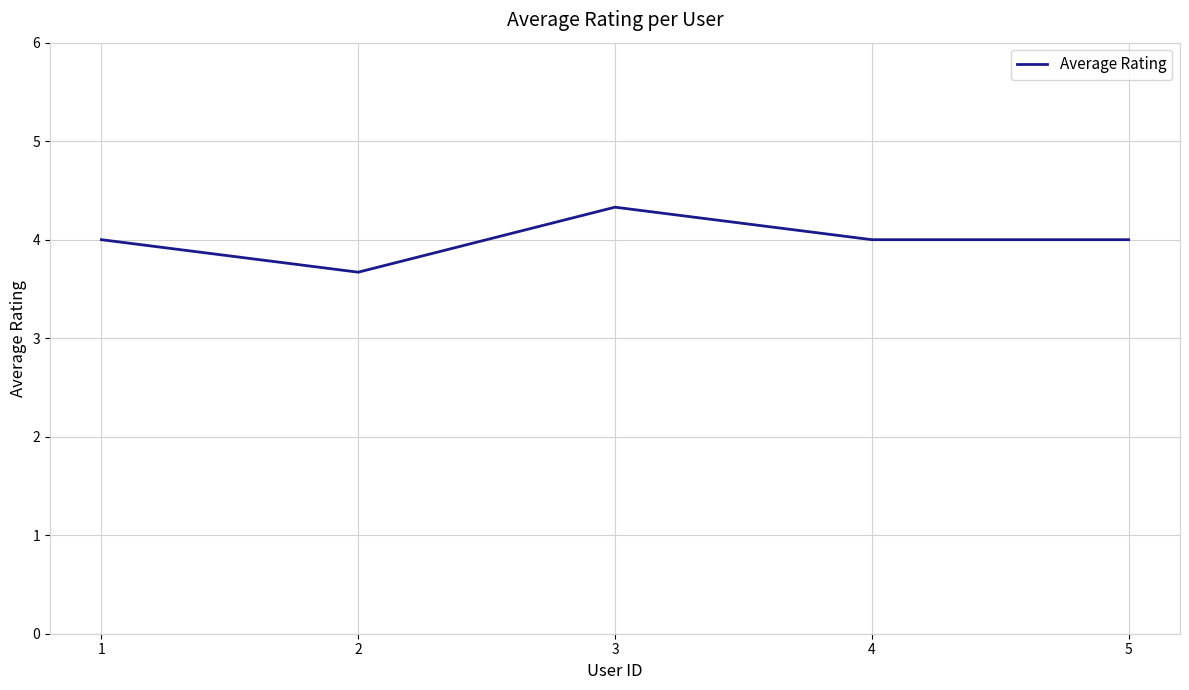

Which category has the highest value across all series?

3